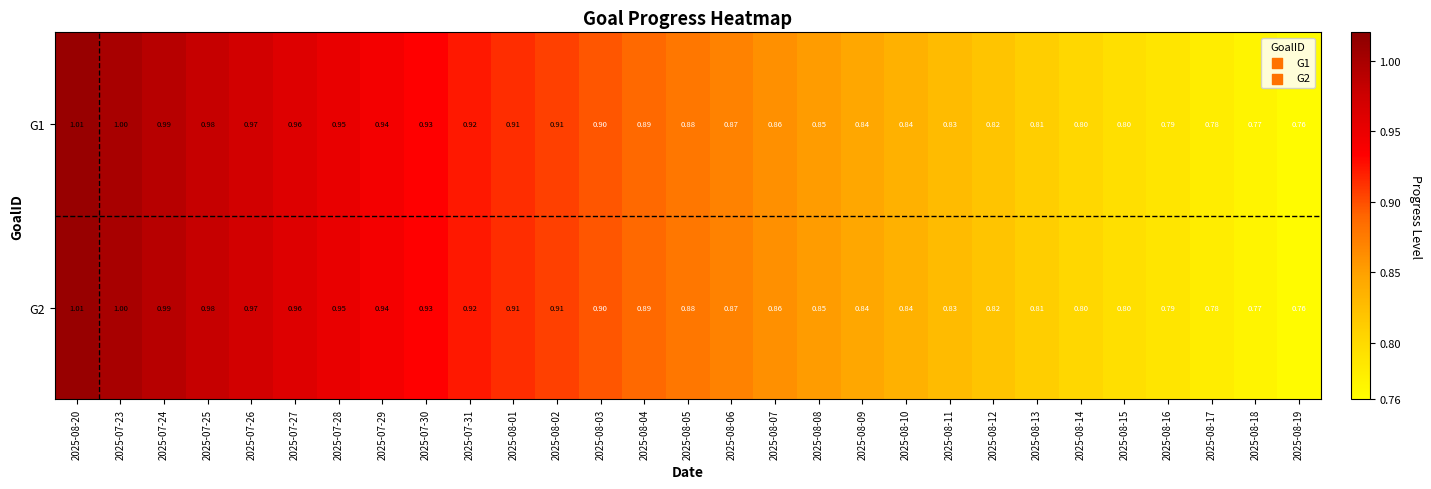

Is the value of G1 at 2025-08-12 greater than the value of G2 at 2025-08-03?

No